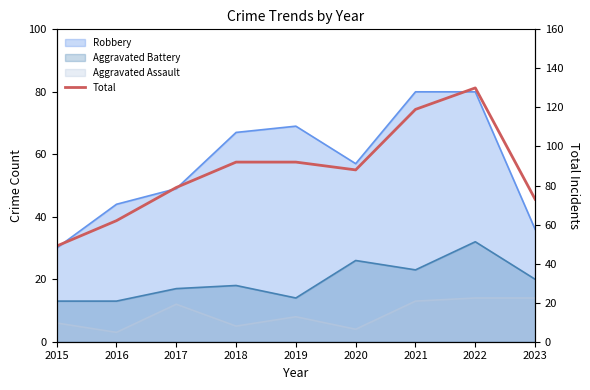

The value at 2017 is 37. True or false?

False